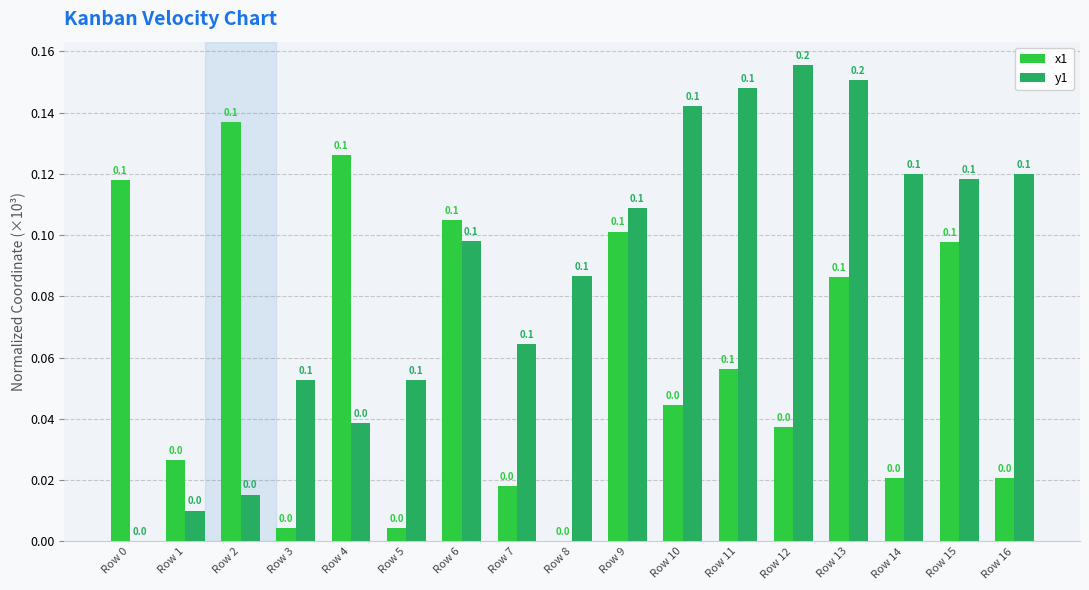

Which series has the largest range (max minus min)?

y1